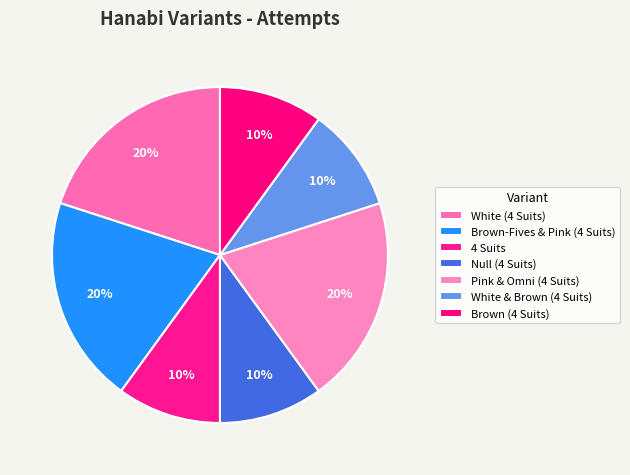

To the nearest percent, what is the combined percentage of White & Brown (4 Suits) and Pink & Omni (4 Suits)?

30%